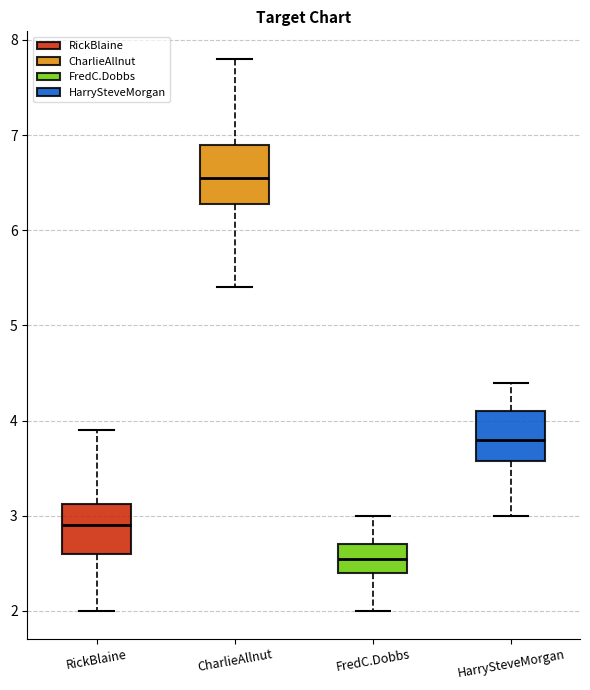

Where does the median line of the box for FredC.Dobbs sit on the y-axis? The values are not printed on the chart, so give them approximately, as read against the axis.

2.6